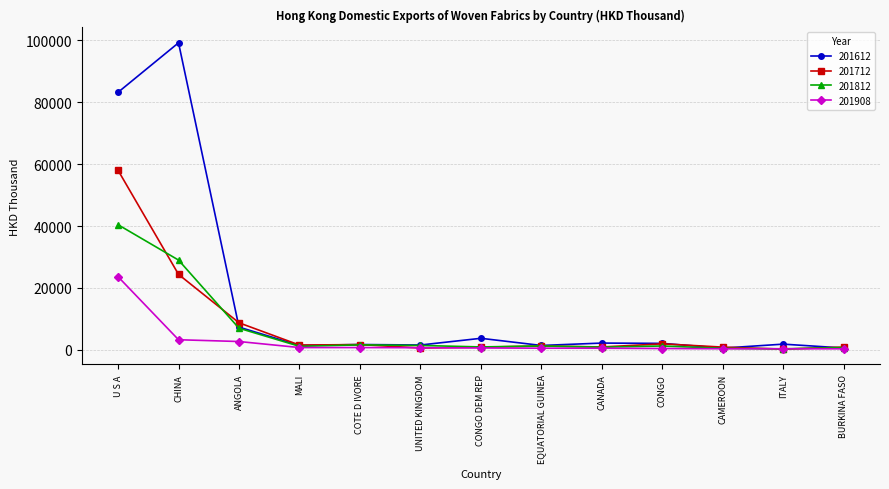

What is the label of the 12th point from the left?

ITALY